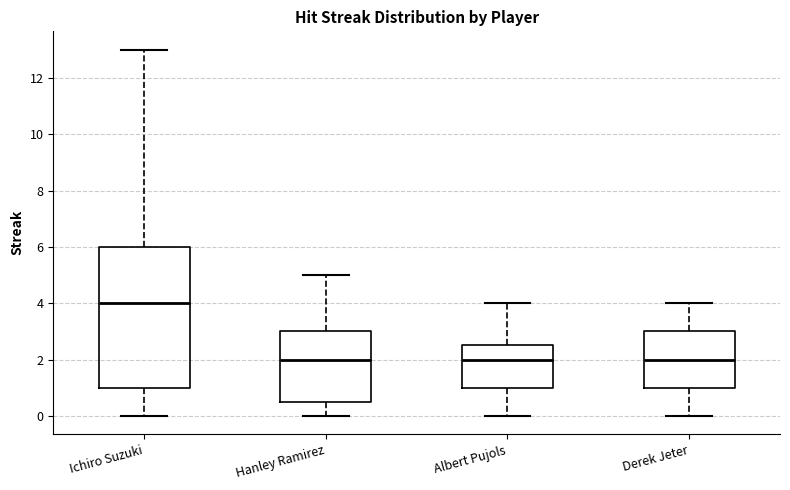

Which box is the tallest, from its lower edge to its upper edge?

Ichiro Suzuki